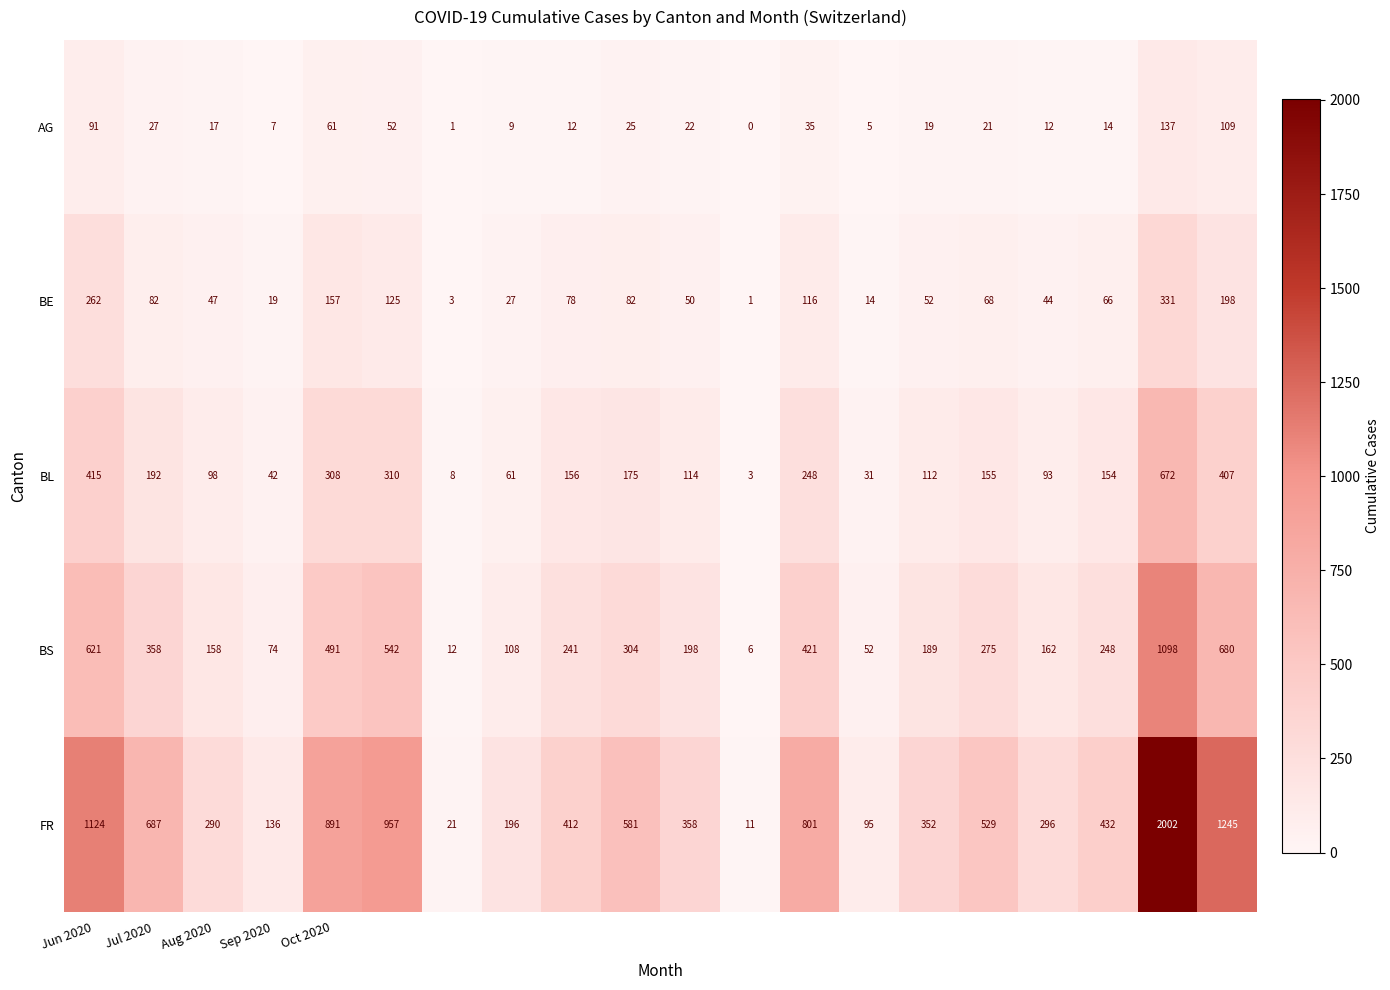

What is the maximum value shown in the chart?

2002